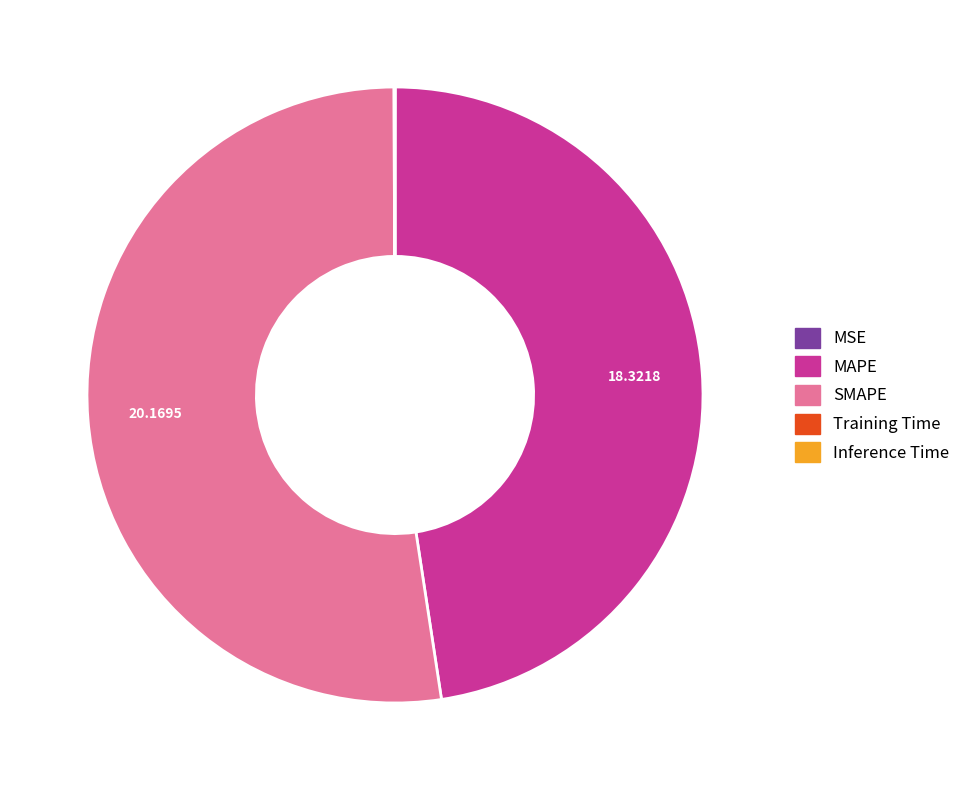

Is it true that SMAPE is 52% of the pie?

True